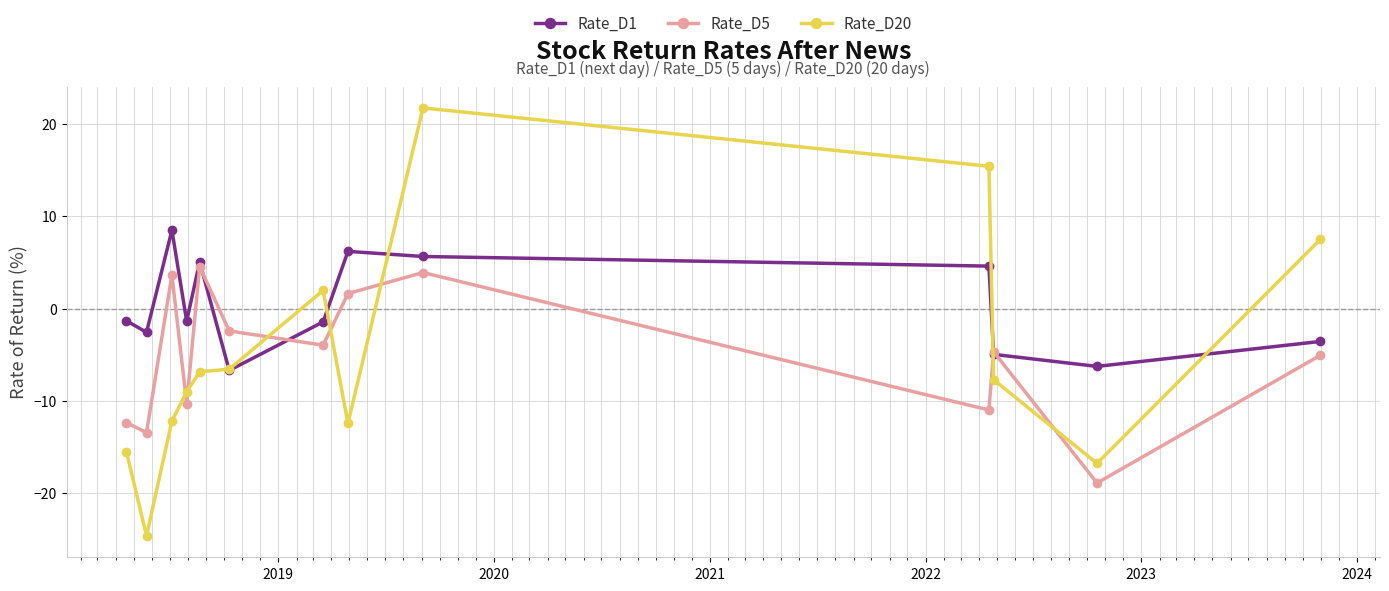

Which series has the largest range (max minus min)?

Rate_D20